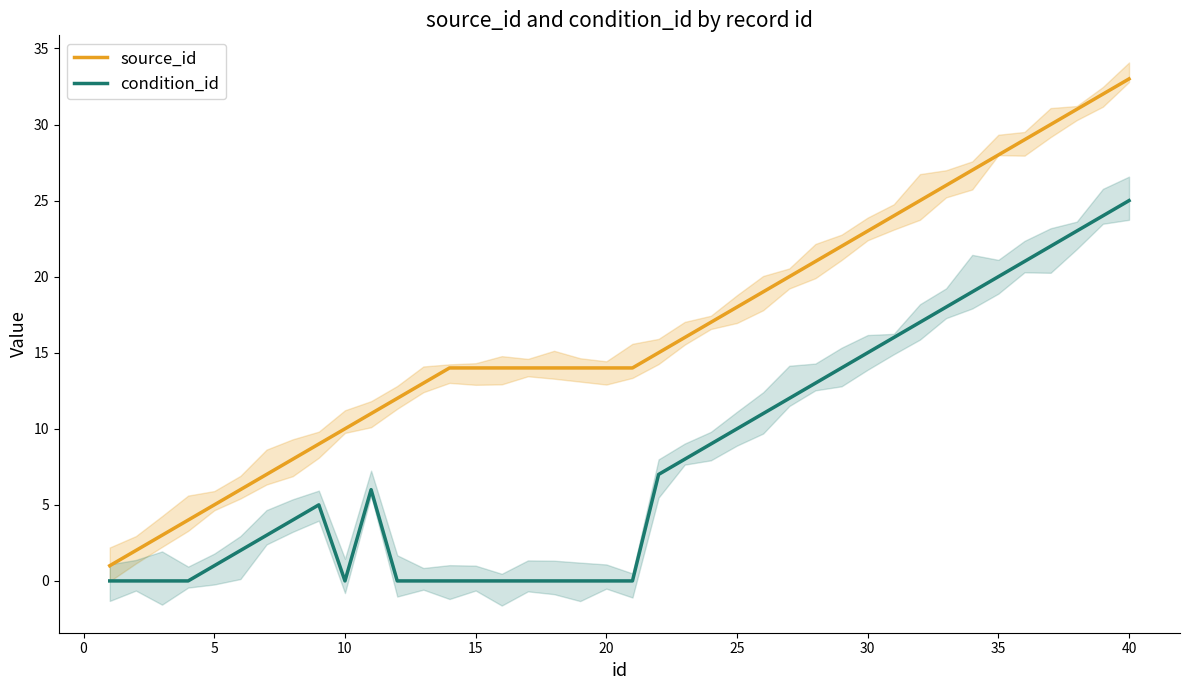

How many interior local peaks does the condition_id series have?

2